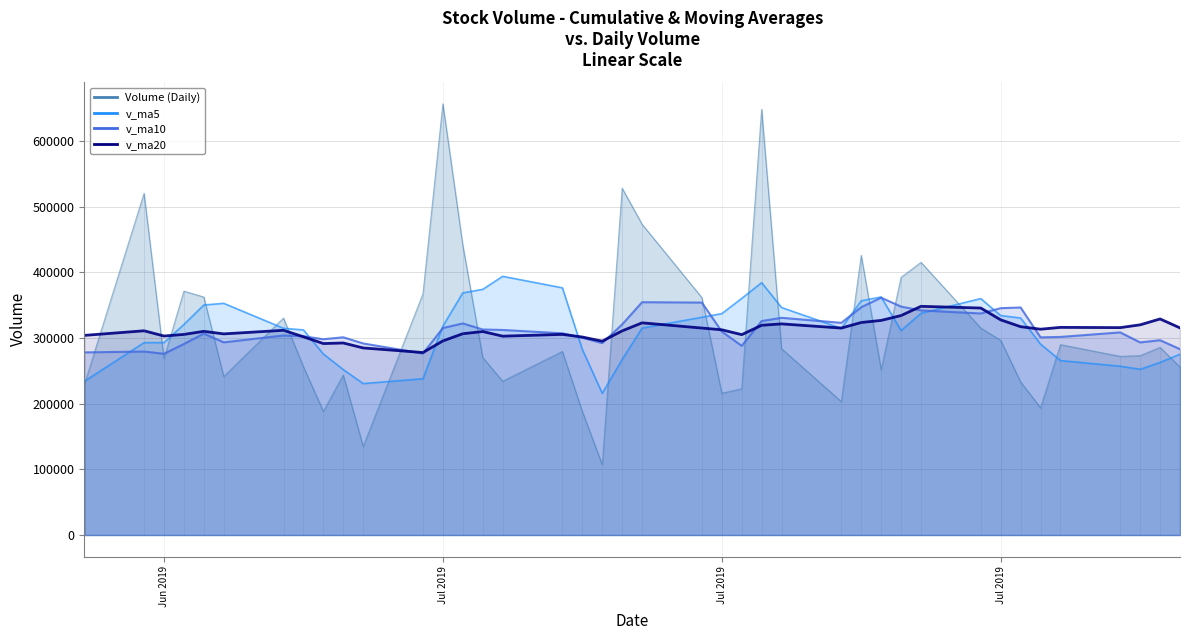

Reading left to right, extract all data points from this chart.

volume: 2019-08-08=255911.6	2019-08-07=285874.9	2019-08-06=273267.3	2019-08-05=272198.9	2019-08-02=290069.3	2019-08-01=193795.1	2019-07-31=233269.1	2019-07-30=296602.0	2019-07-29=315346.3	2019-07-26=415420.2	2019-07-25=392633.5	2019-07-24=251806.9	2019-07-23=425966.1	2019-07-22=203255.4	2019-07-19=283902.3	2019-07-18=648523.1	2019-07-17=222854.7	2019-07-16=215940.4	2019-07-15=361774.7	2019-07-12=473392.2	2019-07-11=528304.6	2019-07-10=107046.2	2019-07-09=188124.8	2019-07-08=279694.9	2019-07-05=234298.9	2019-07-04=270440.5	2019-07-03=441553.4	2019-07-02=656955.2	2019-07-01=367390.5	2019-06-28=134843.2	2019-06-27=243712.3	2019-06-26=188340.1	2019-06-25=256394.5	2019-06-24=330464.1	2019-06-21=241538.2	2019-06-20=362577.5	2019-06-19=371560.7	2019-06-18=268786.8	2019-06-17=520446.9	2019-06-14=228903.1
v_ma5: 2019-08-08=275464.4	2019-08-07=263041.1	2019-08-06=252519.9	2019-08-05=257186.9	2019-08-02=265816.3	2019-08-01=290886.5	2019-07-31=330654.2	2019-07-30=334361.8	2019-07-29=360234.6	2019-07-26=337816.4	2019-07-25=311512.8	2019-07-24=362690.8	2019-07-23=356900.3	2019-07-22=314895.2	2019-07-19=346599.0	2019-07-18=384497.0	2019-07-17=360453.3	2019-07-16=337291.6	2019-07-15=331728.5	2019-07-12=315312.5	2019-07-11=267493.9	2019-07-10=215921.1	2019-07-09=282822.5	2019-07-08=376588.6	2019-07-05=394127.7	2019-07-04=374236.6	2019-07-03=368890.9	2019-07-02=318248.2	2019-07-01=238136.1	2019-06-28=230750.8	2019-06-27=252089.9	2019-06-26=275862.9	2019-06-25=312507.0	2019-06-24=314985.5	2019-06-21=352982.0	2019-06-20=350455.0	2019-06-19=320768.1	2019-06-18=293162.8	2019-06-17=293117.7	2019-06-14=234110.4
v_ma10: 2019-08-08=283175.5	2019-08-07=296847.7	2019-08-06=293440.9	2019-08-05=308710.7	2019-08-02=301816.4	2019-08-01=301199.7	2019-07-31=346672.5	2019-07-30=345631.1	2019-07-29=337564.9	2019-07-26=342207.7	2019-07-25=348004.9	2019-07-24=361572.0	2019-07-23=347096.0	2019-07-22=323311.8	2019-07-19=330955.8	2019-07-18=325995.5	2019-07-17=288187.2	2019-07-16=310057.1	2019-07-15=354158.5	2019-07-12=354720.1	2019-07-11=320865.2	2019-07-10=292406.0	2019-07-09=300535.4	2019-07-08=307362.4	2019-07-05=312439.3	2019-07-04=313163.2	2019-07-03=322376.9	2019-07-02=315377.6	2019-07-01=276560.8	2019-06-28=291866.4	2019-06-27=301272.4	2019-06-26=298315.5	2019-06-25=302834.9	2019-06-24=304051.6	2019-06-21=293546.2	2019-06-20=306892.2	2019-06-19=291056.9	2019-06-18=276140.5	2019-06-17=279573.5	2019-06-14=278259.3
v_ma20: 2019-08-08=315590.2	2019-08-07=329209.8	2019-08-06=320268.4	2019-08-05=316011.3	2019-08-02=316386.1	2019-08-01=313597.6	2019-07-31=317429.8	2019-07-30=327844.1	2019-07-29=345861.7	2019-07-26=348463.9	2019-07-25=334435.1	2019-07-24=326989.0	2019-07-23=323815.7	2019-07-22=315337.1	2019-07-19=321697.5	2019-07-18=319579.3	2019-07-17=305282.0	2019-07-16=312717.3	2019-07-15=315359.7	2019-07-12=323293.3	2019-07-11=311068.8	2019-07-10=295360.8	2019-07-09=301685.1	2019-07-08=305707.0	2019-07-05=302992.7	2019-07-04=310027.7	2019-07-03=306716.9	2019-07-02=295759.0	2019-07-01=278067.1	2019-06-28=285062.8	2019-06-27=292607.7	2019-06-26=291734.3	2019-06-25=302036.7	2019-06-24=311922.7	2019-06-21=306455.7	2019-06-20=310352.1	2019-06-19=305642.7	2019-06-18=303214.9	2019-06-17=311190.3	2019-06-14=304170.4